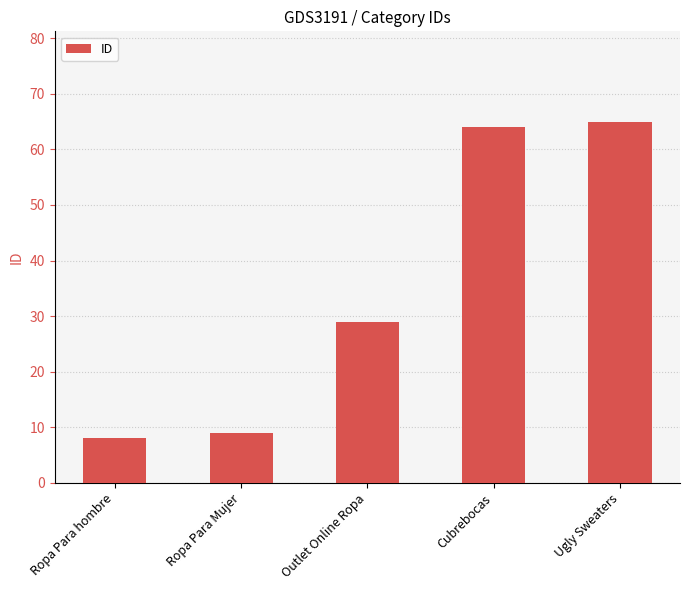

What position from the left is Ropa Para hombre?

1